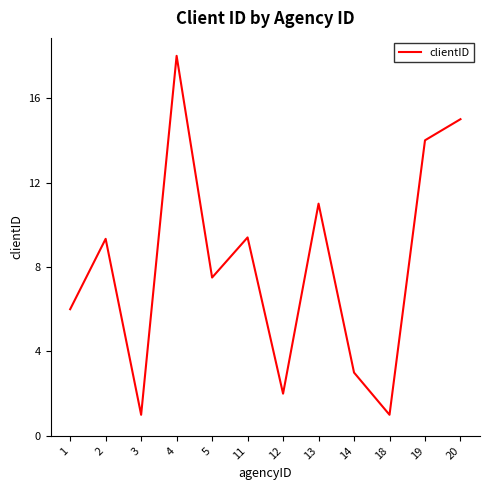

What is the ratio of the value at 4 to the value at 20?

1.2